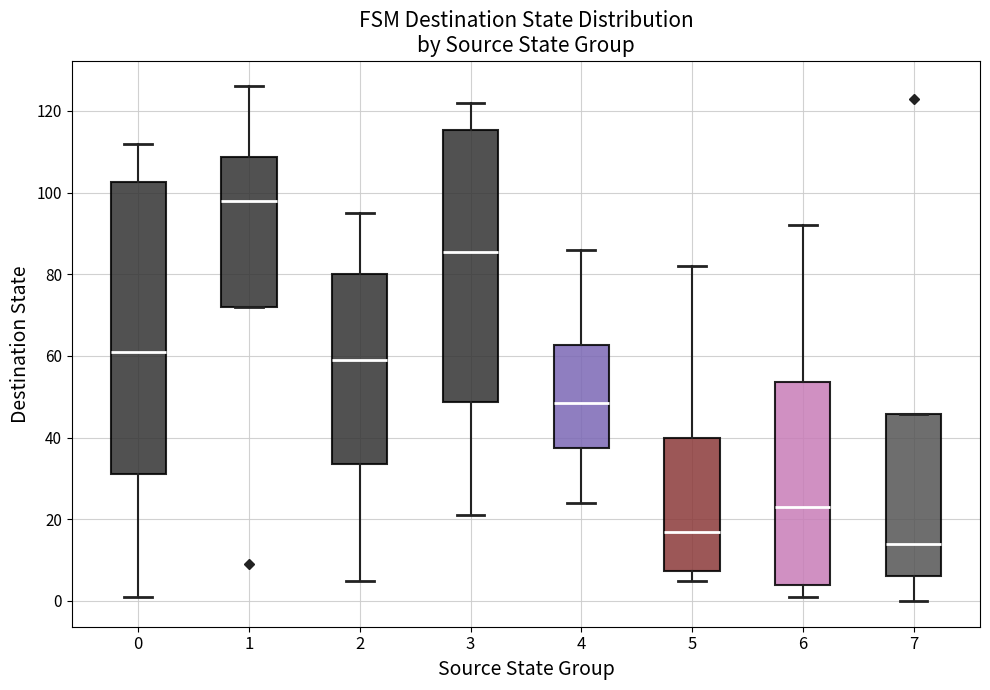

Reading left to right, transcribe this box plot: for each box, give where its median line is, the range the box spans, and where its two whiskers end, as read against the y-axis. The values are not printed on the chart, so give them approximately, as read against the axis.

0: median 62, box 32 to 102, whiskers 2 to 112
1: median 98, box 72 to 108, whiskers 72 to 126
2: median 60, box 34 to 80, whiskers 6 to 96
3: median 86, box 48 to 116, whiskers 22 to 122
4: median 48, box 38 to 62, whiskers 24 to 86
5: median 18, box 8 to 40, whiskers 6 to 82
6: median 24, box 4 to 54, whiskers 2 to 92
7: median 14, box 6 to 46, whiskers 0 to 46